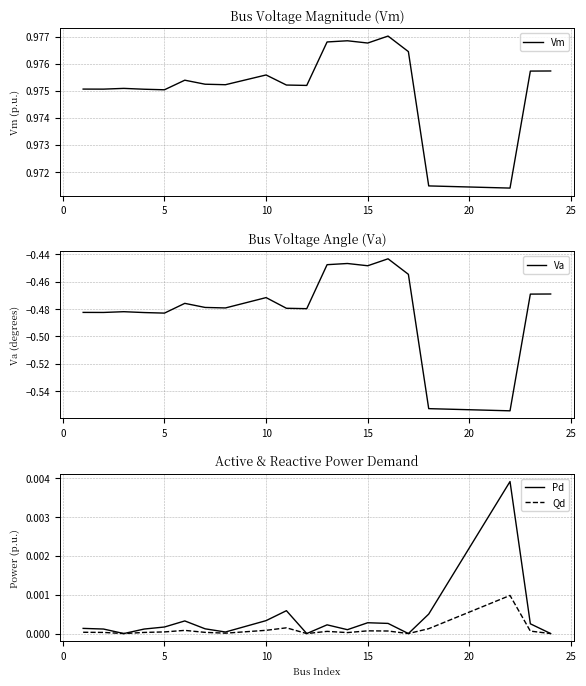

How many lines are shown in the chart?

4